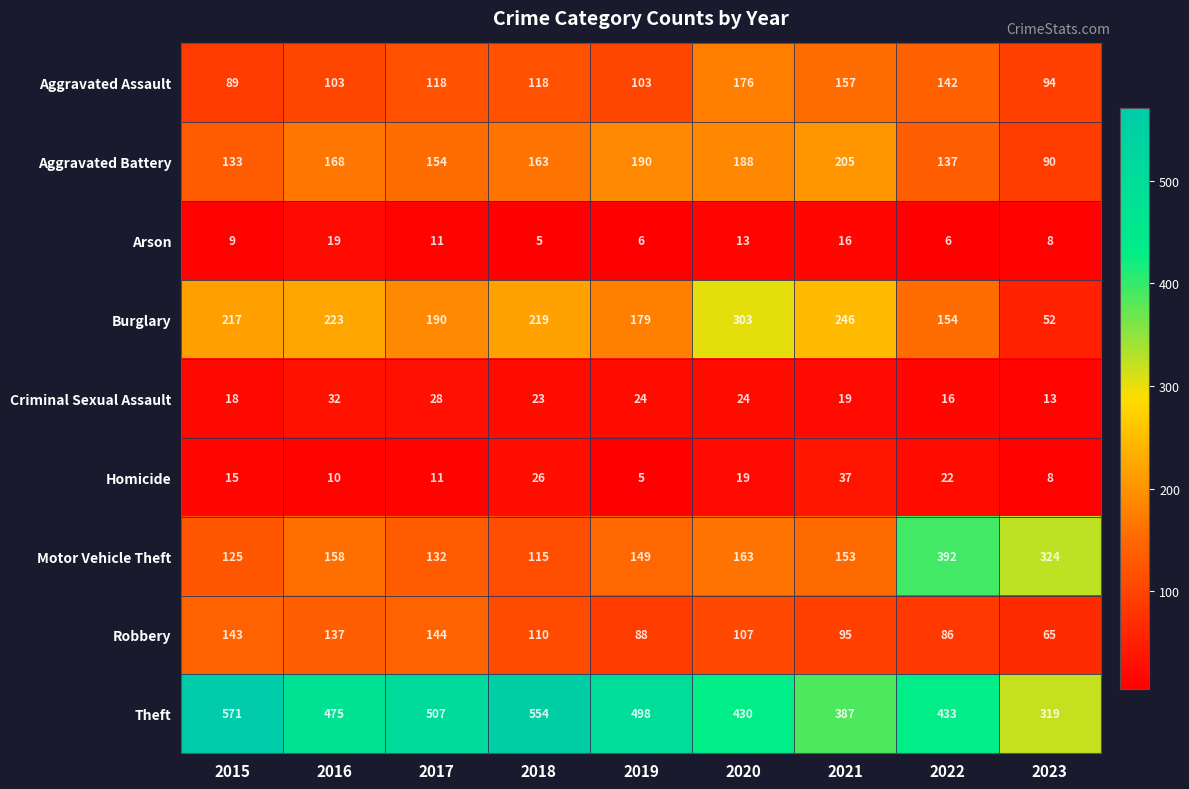

The value of Aggravated Battery at 2015 is 133. True or false?

True